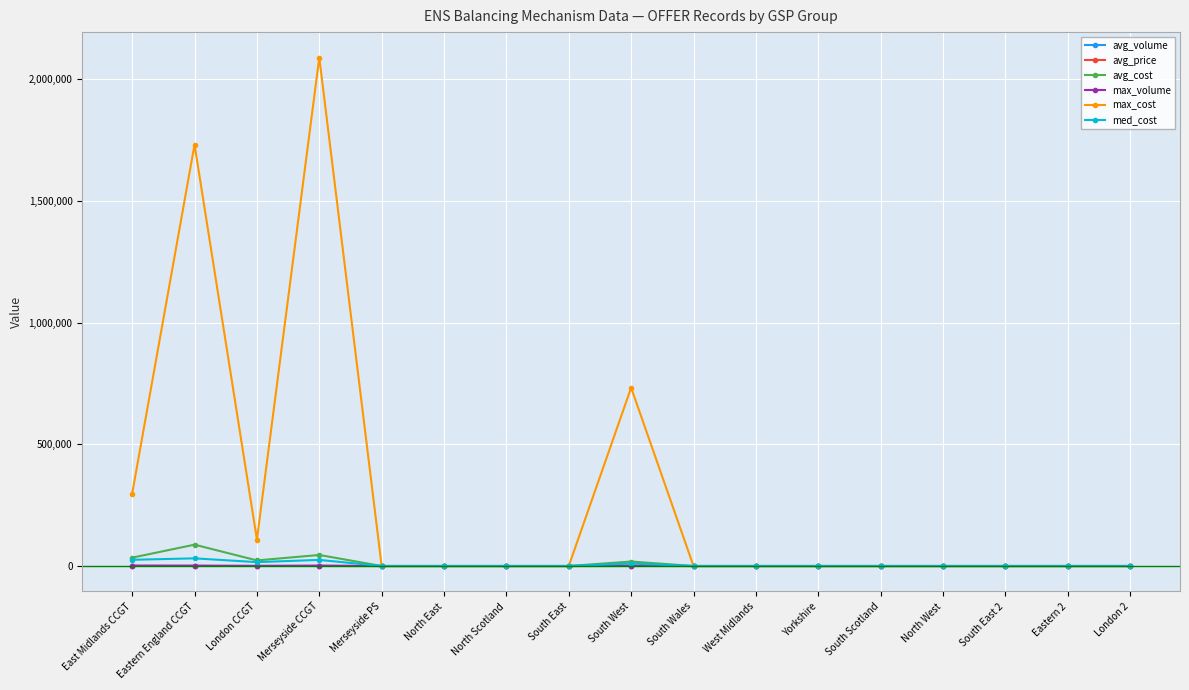

Which series has the largest total across all categories?

max_cost